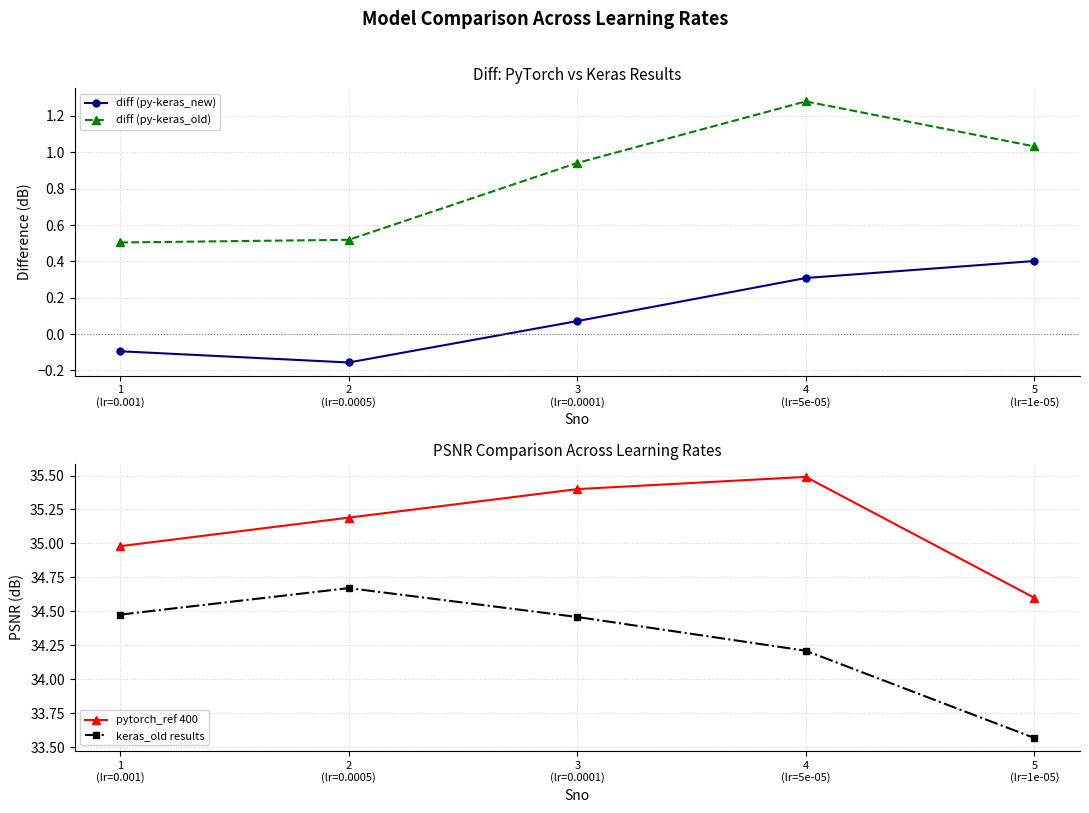

Reading left to right, extract all data points from this chart.

diff (py-keras_new): 1
(lr=0.001)=-0.1	2
(lr=0.0005)=-0.2	3
(lr=0.0001)=0.1	4
(lr=5e-05)=0.3	5
(lr=1e-05)=0.4
diff (py-keras_old): 1
(lr=0.001)=0.5	2
(lr=0.0005)=0.5	3
(lr=0.0001)=0.9	4
(lr=5e-05)=1.3	5
(lr=1e-05)=1.0
pytorch_ref 400: 1
(lr=0.001)=35.0	2
(lr=0.0005)=35.2	3
(lr=0.0001)=35.4	4
(lr=5e-05)=35.5	5
(lr=1e-05)=34.6
keras_old results: 1
(lr=0.001)=34.5	2
(lr=0.0005)=34.7	3
(lr=0.0001)=34.5	4
(lr=5e-05)=34.2	5
(lr=1e-05)=33.6